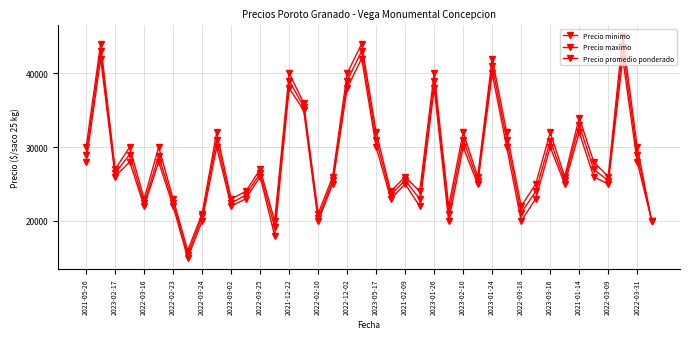

List the labels in order of Precio maximo value, largest first.

37, 2023-02-17, 2022-03-31, 28, 2023-01-24, 2022-03-09, 24, 2022-03-18, 34, 2022-12-02, 20, 26, 29, 32, 2021-05-26, 2022-02-23, 2023-03-02, 38, 35, 2022-03-16, 2023-01-26, 2021-01-14, 22, 27, 33, 36, 31, 2021-02-09, 21, 23, 2022-03-24, 2022-03-25, 2023-05-17, 25, 30, 2022-02-10, 2023-03-16, 2023-02-10, 39, 2021-12-22